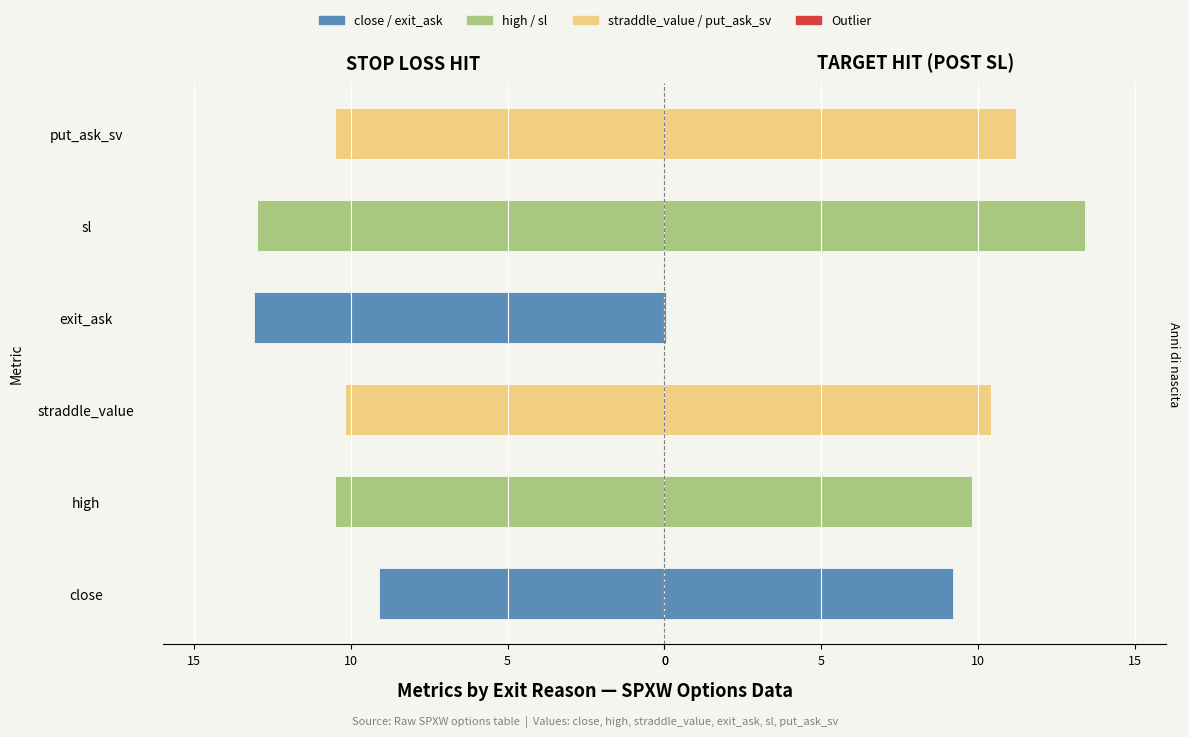

How many bars are there in total?

12